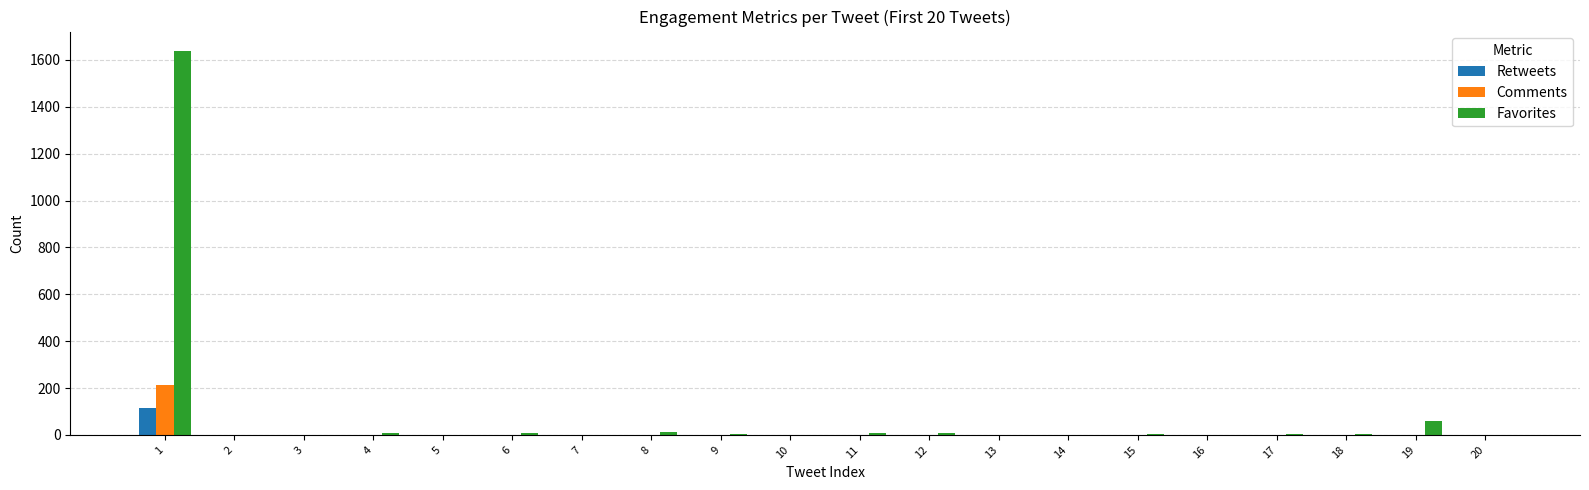

What is the maximum value for Retweets?

116